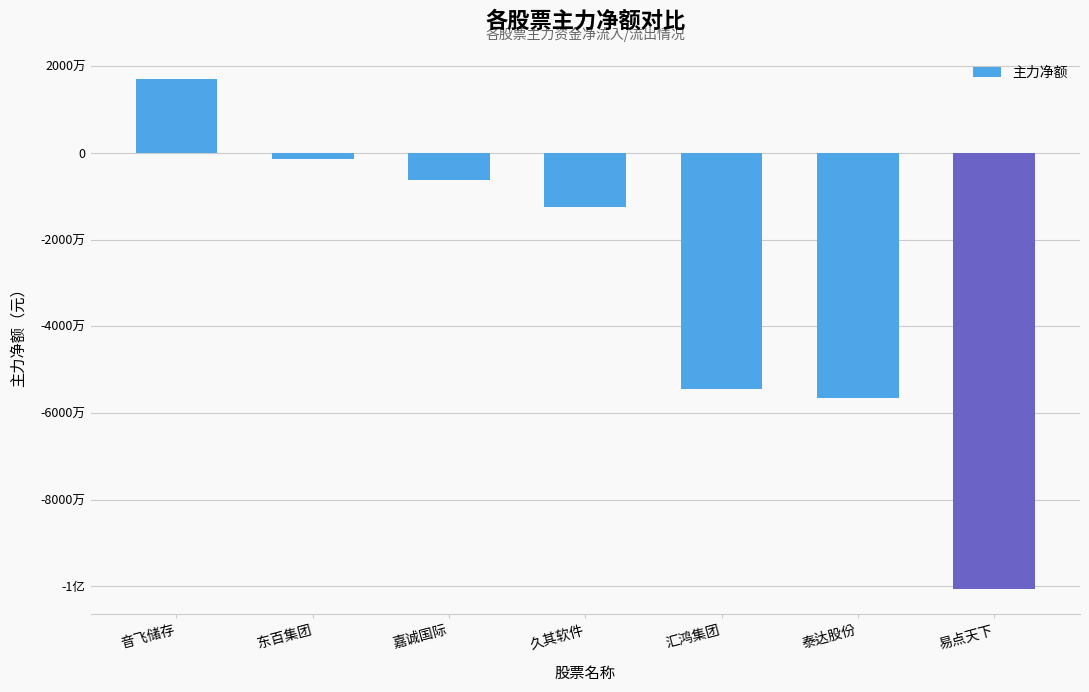

The value at 汇鸿集团 is -26821356. True or false?

False